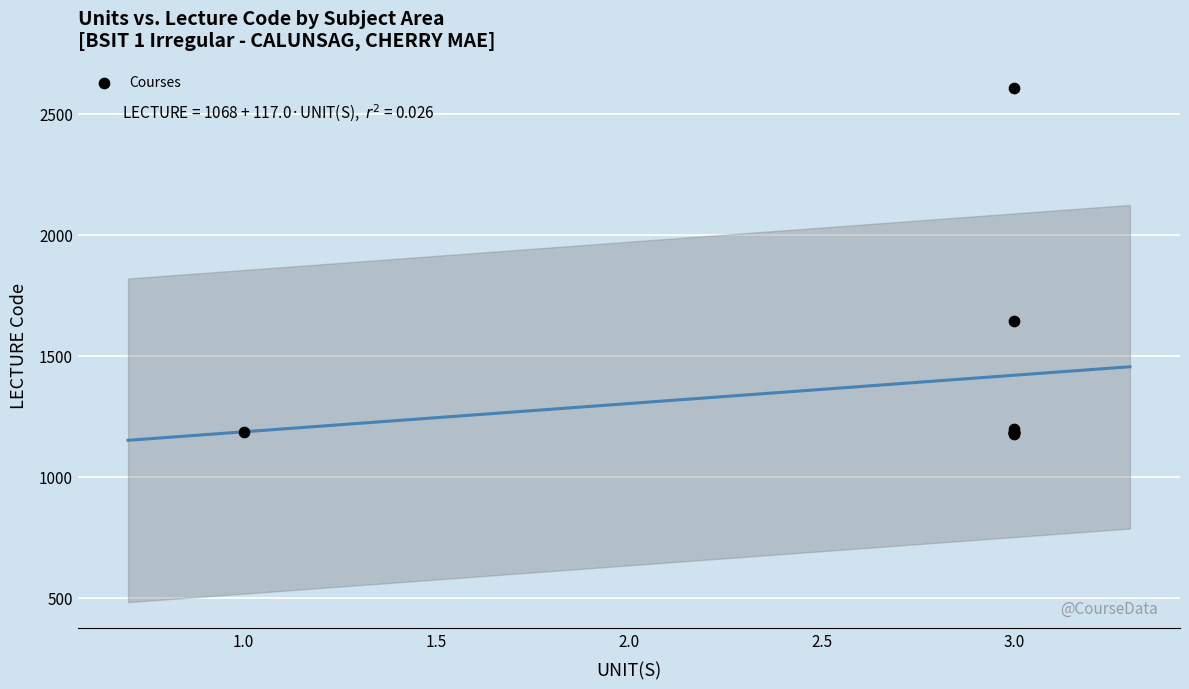

What Y value in the scatter plot is closest to 1891?

1645